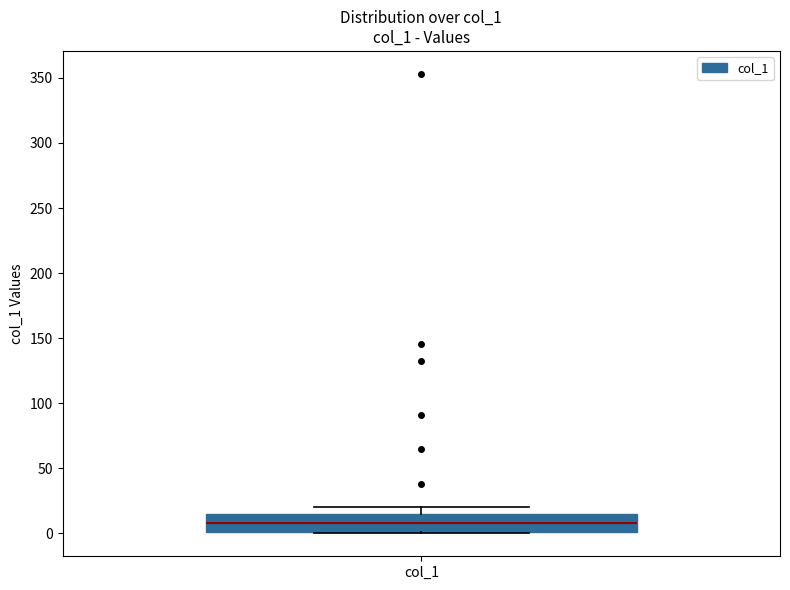

Read this box plot against the y-axis: the position of the median line, the range covered by the box, and the ends of both whiskers. The values are not printed on the chart, so give them approximately, as read against the axis.

median 10, box 0 to 15, whiskers 0 to 20